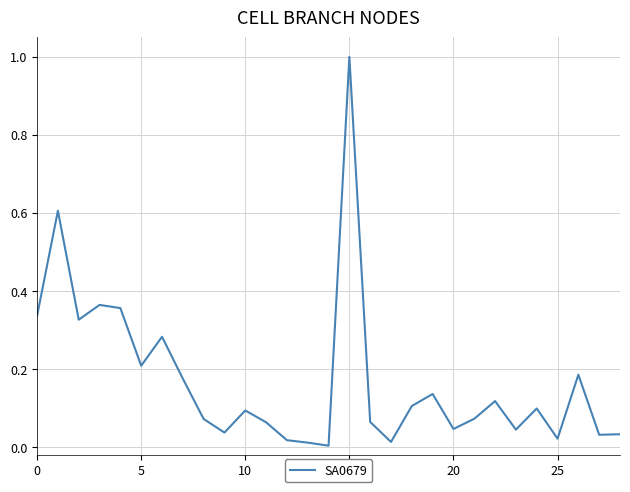

What is the maximum value shown in the chart?

1.0